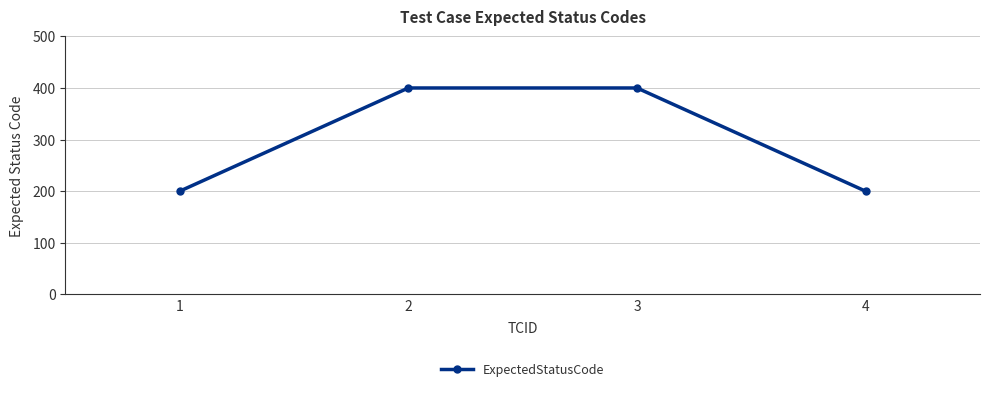

What is the change in value from 3 to 4?

-200